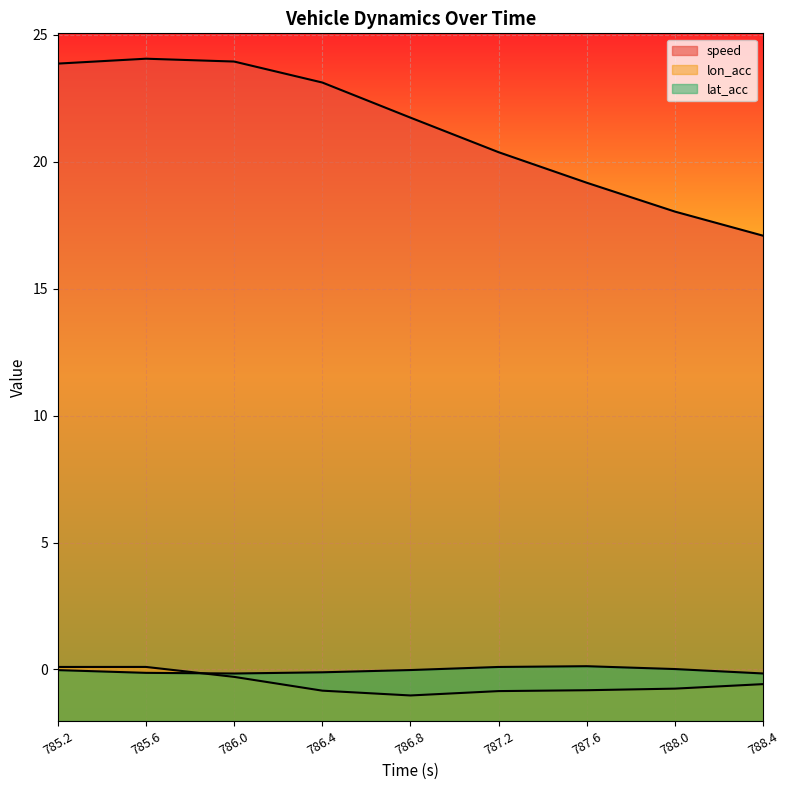

What are all the series names shown in the legend?

speed, lon_acc, lat_acc